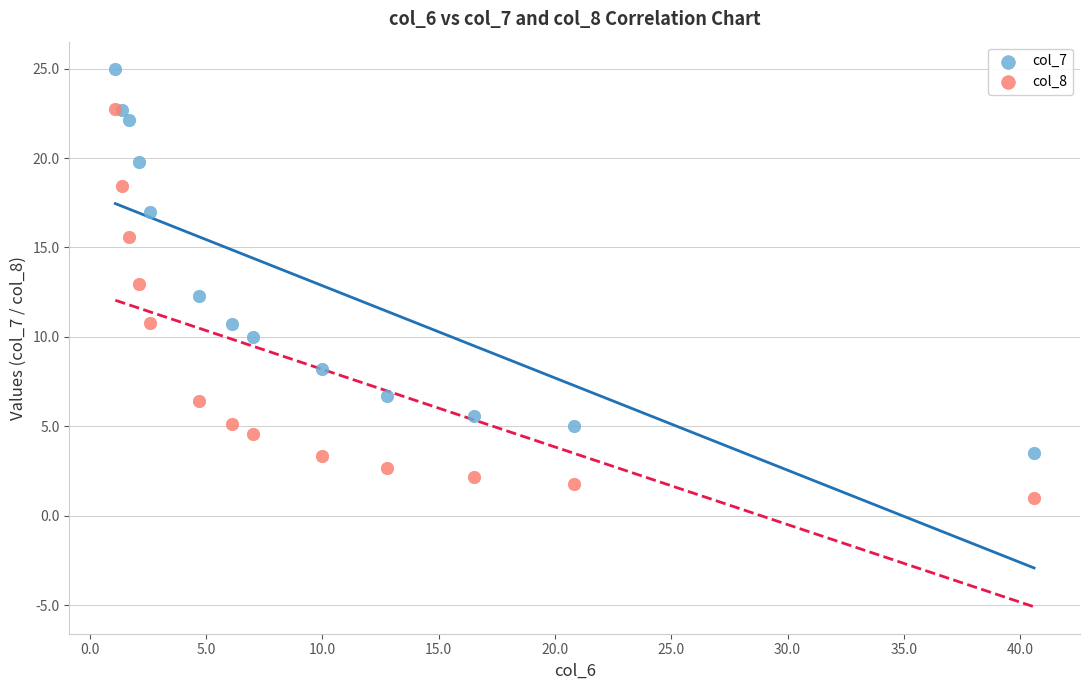

What are all the series names shown in the legend?

col_7, col_8